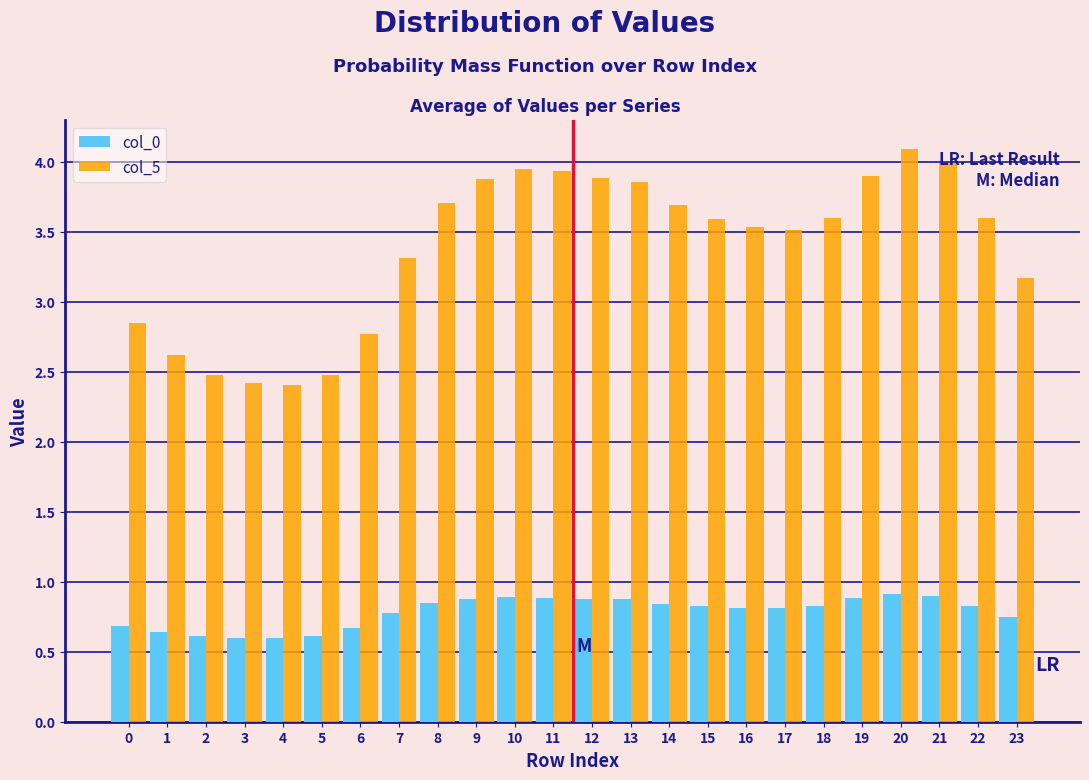

The col_0 series shows 0.4 at 17. True or false?

False